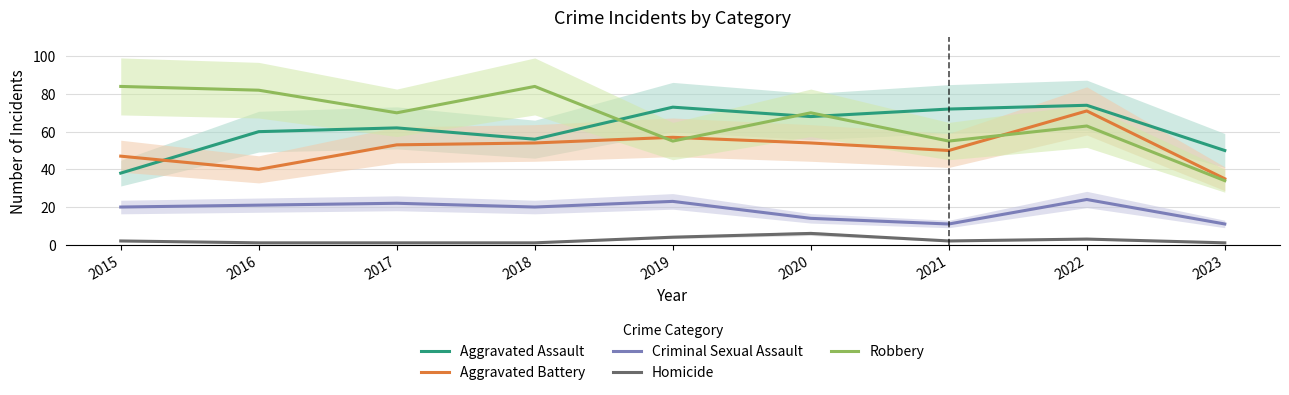

True or false: Aggravated Battery and Criminal Sexual Assault cross at least once.

False